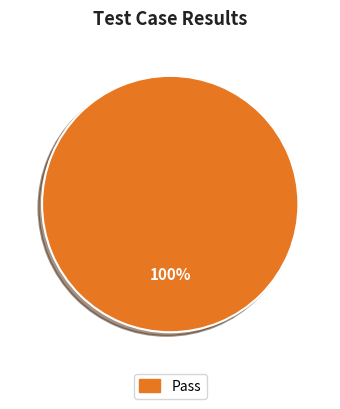

Does Not executed represent more than half of the total?

No